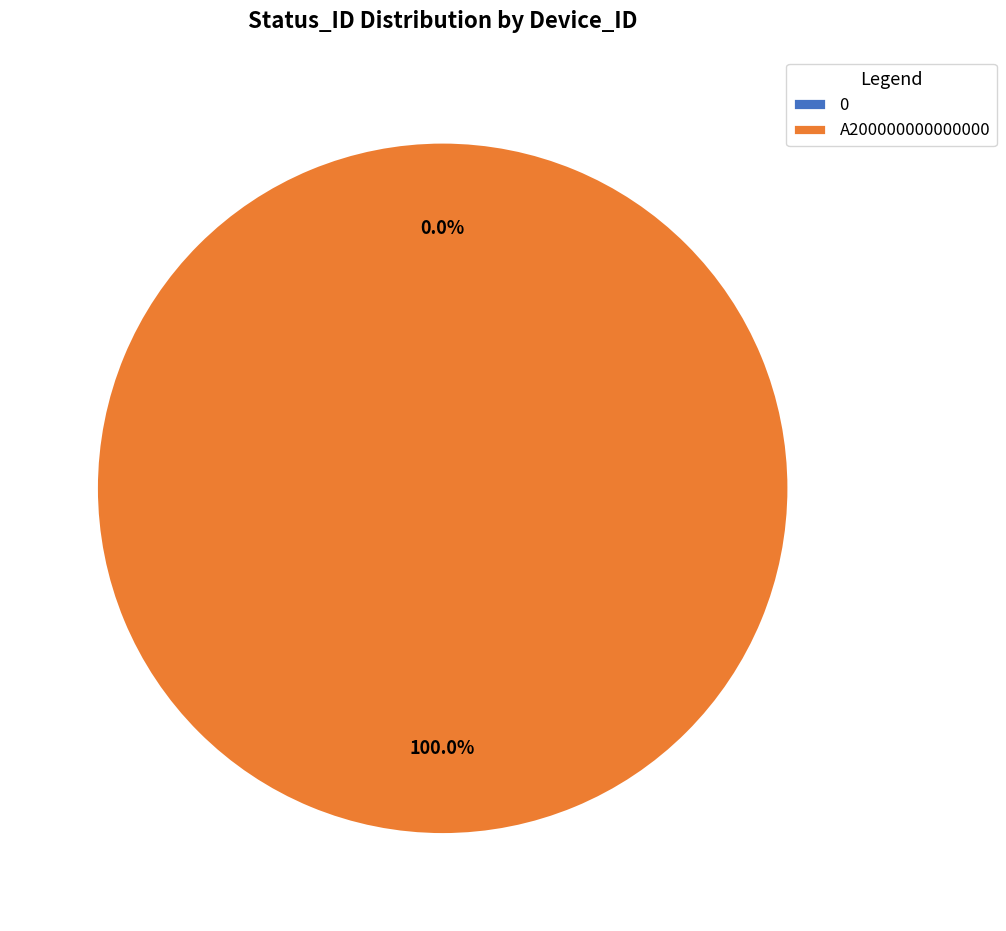

Does any single category account for the majority?

Yes